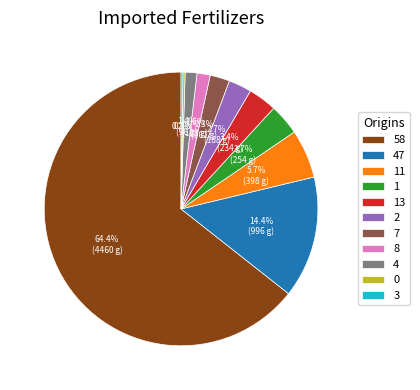

True or false: 7 accounts for 14% of the total.

False